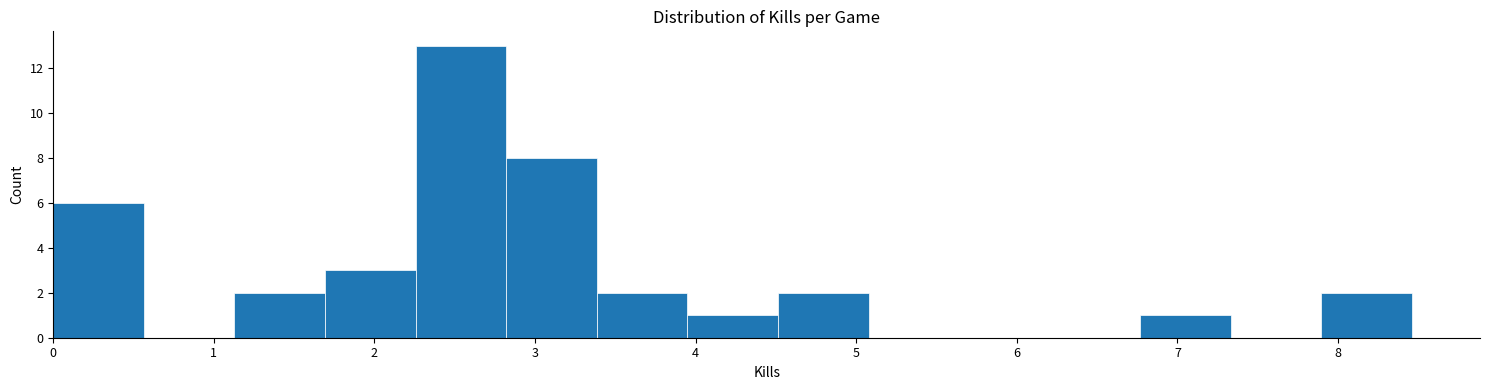

Reading left to right, transcribe this chart: for each bar, give the range it covers on the x-axis and its height. Neither the bar edges nor the heights are printed on the chart, so give them approximately, as read against the axes.

0.0 to 0.6: 6
0.6 to 1.1: 0
1.1 to 1.7: 2
1.7 to 2.3: 3
2.3 to 2.8: 13
2.8 to 3.4: 8
3.4 to 3.9: 2
3.9 to 4.5: 1
4.5 to 5.1: 2
5.1 to 5.6: 0
5.6 to 6.2: 0
6.2 to 6.8: 0
6.8 to 7.3: 1
7.3 to 7.9: 0
7.9 to 8.5: 2